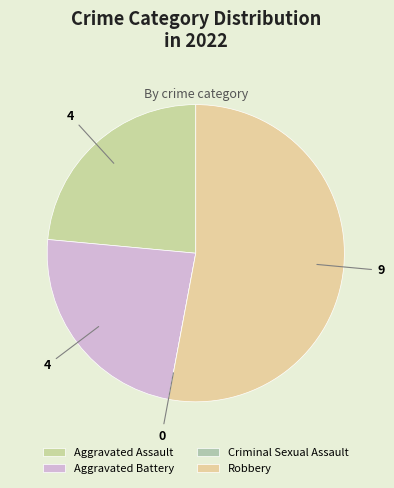

Is it true that Aggravated Battery is 34% of the pie?

False